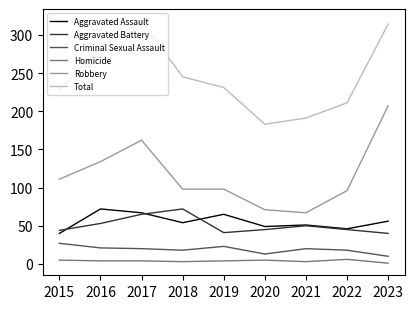

At how many categories does at least one series exceed 31?

9